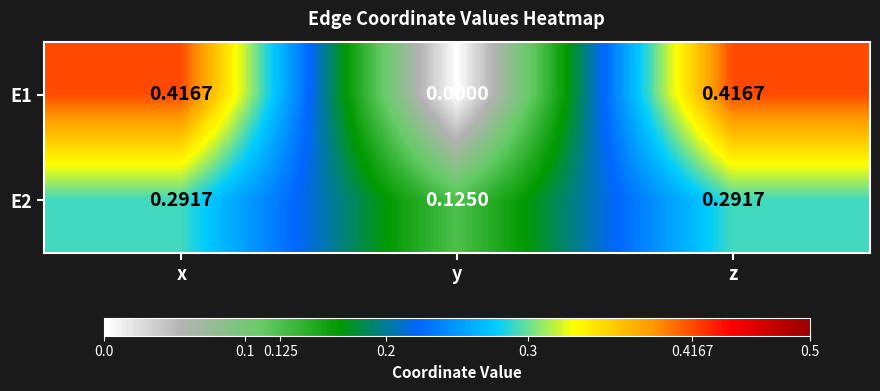

At which label does E2 reach its minimum?

y